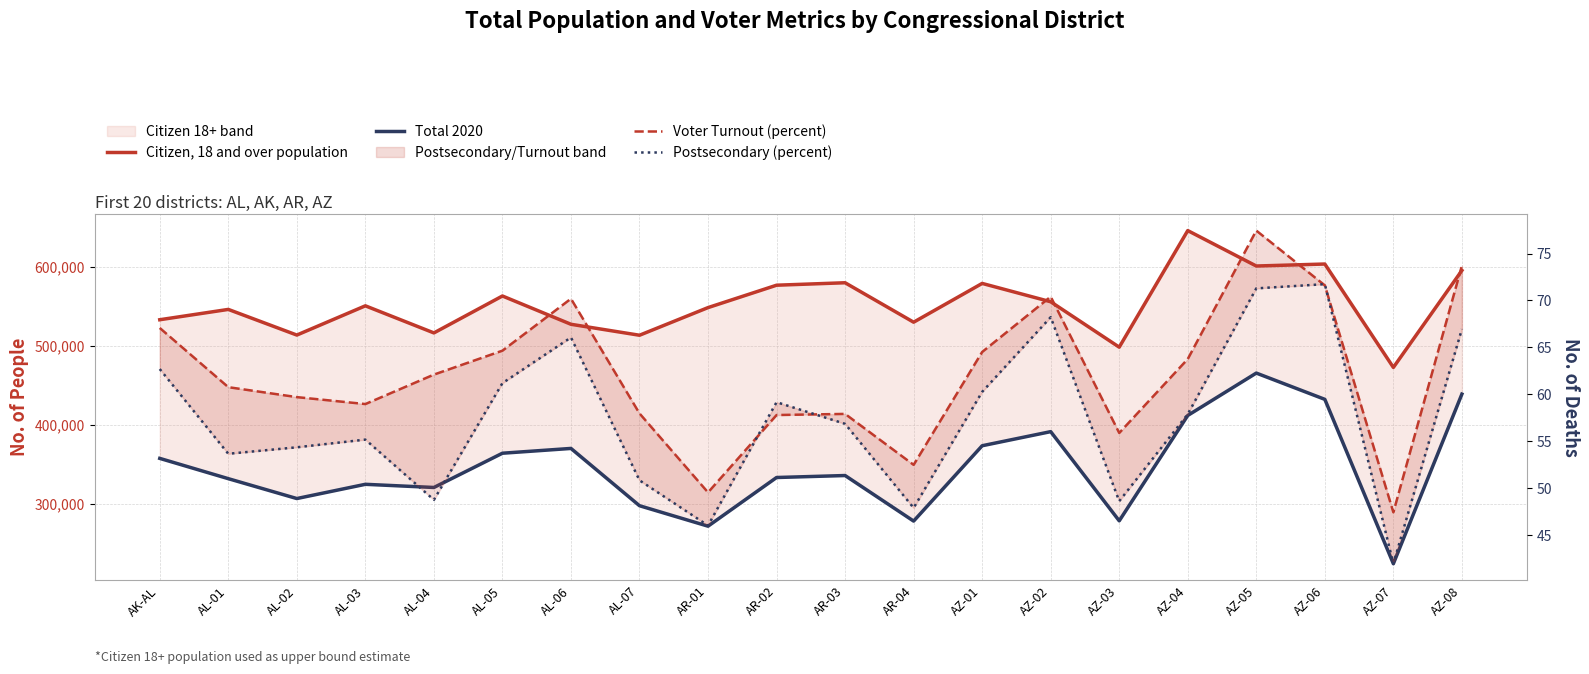

True or false: Citizen, 18 and over population and Voter Turnout (percent) cross at least once.

False